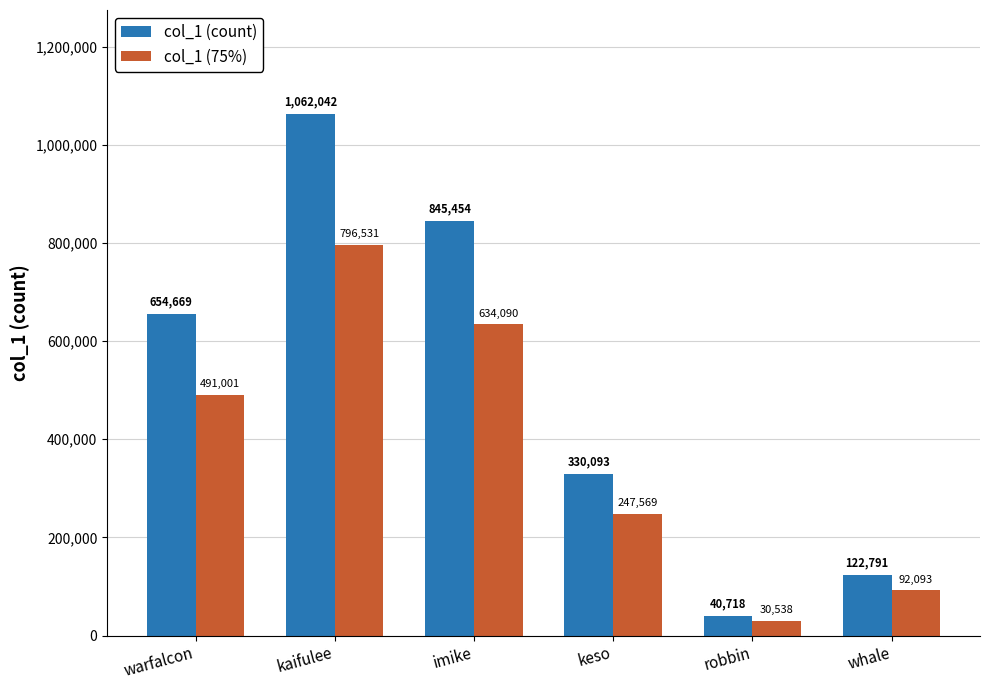

What is the difference between the highest and lowest values at robbin?

10179.5